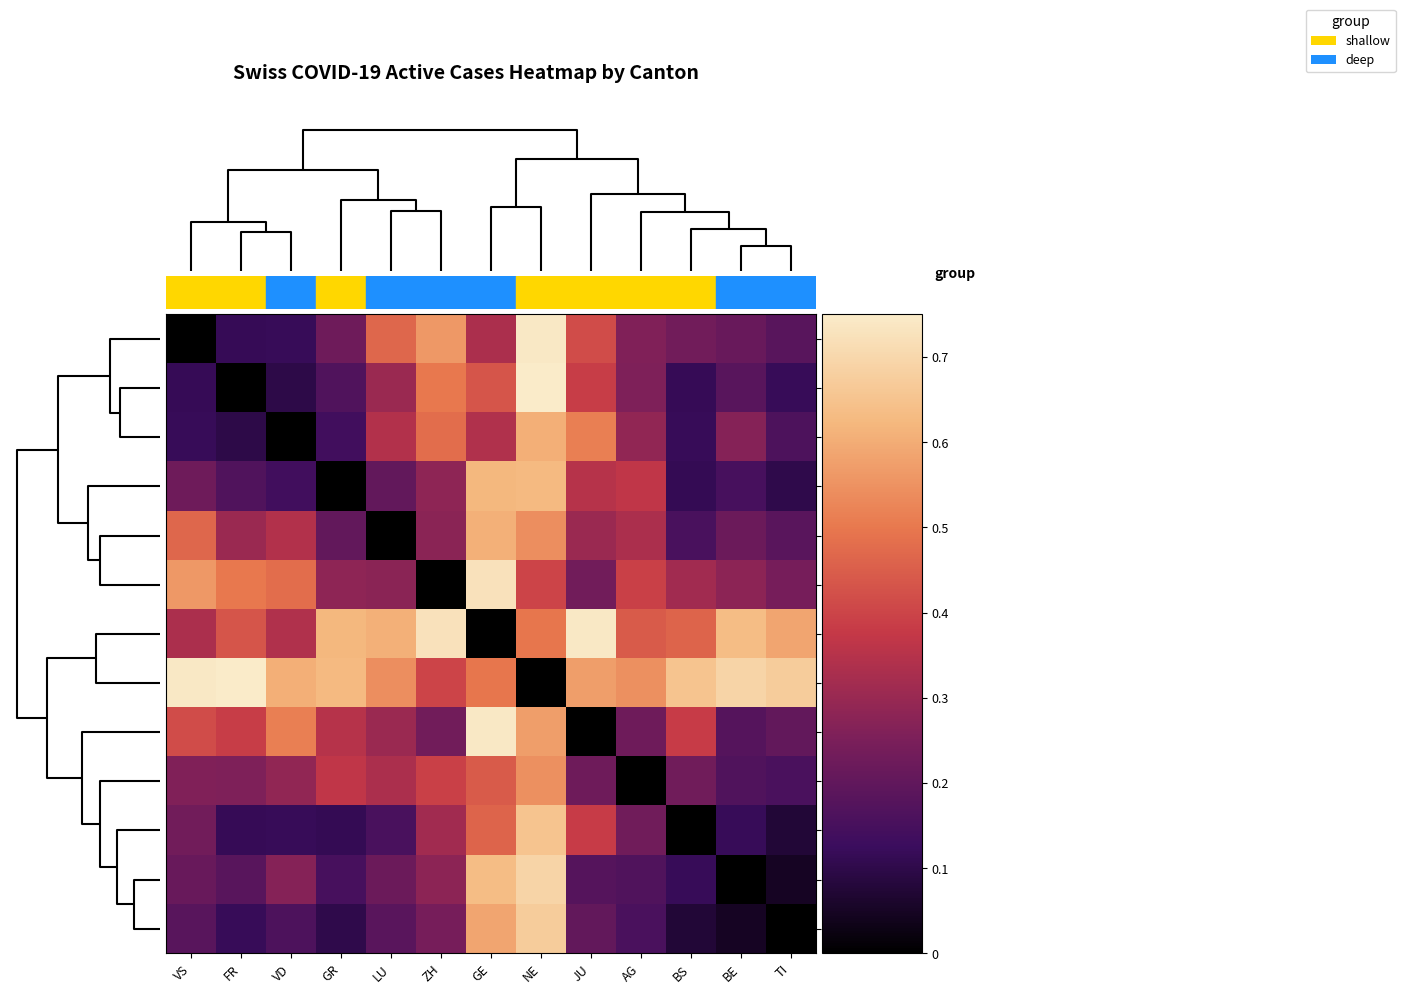

At which category is the sum across all series the highest?

NE